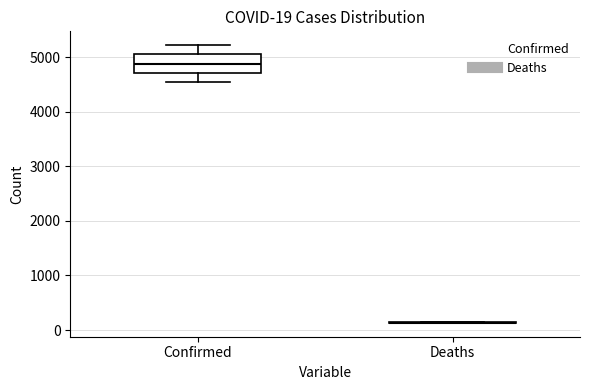

Comparing the boxes themselves (not the whiskers), which one is the tallest?

Confirmed